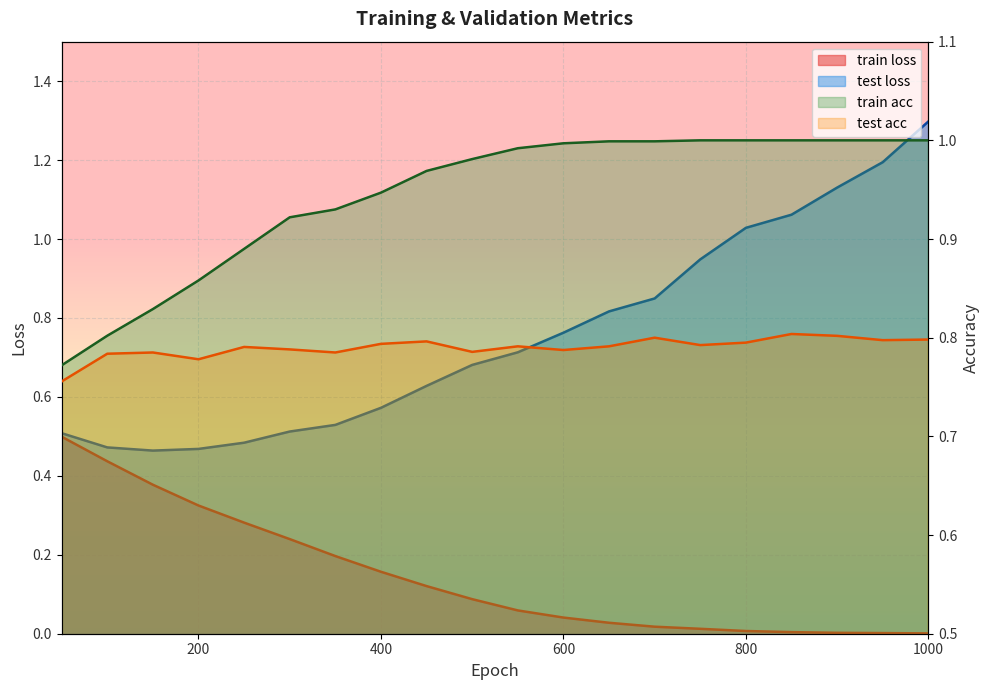

True or false: train loss and test acc intersect in this chart.

False